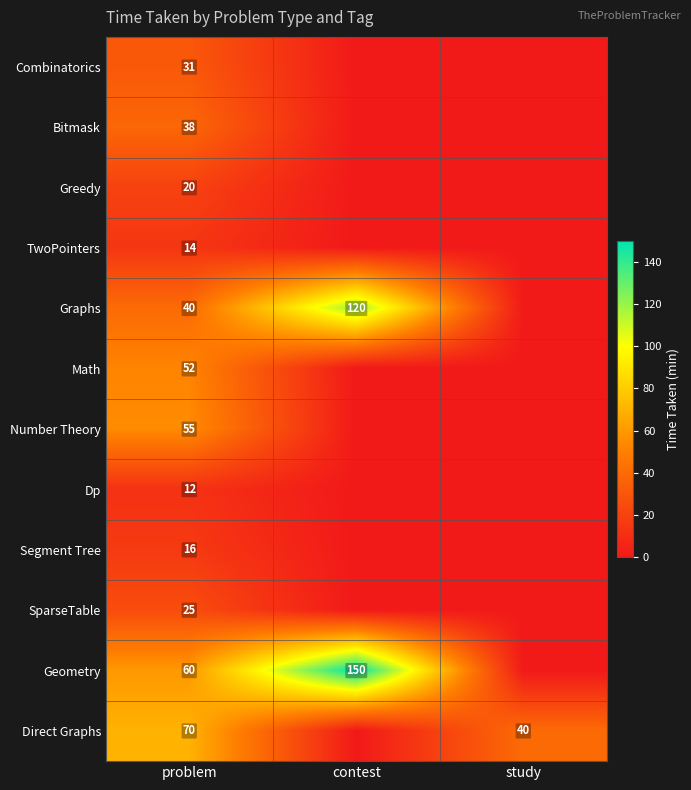

Is it true that Direct Graphs equals 40 at study?

True